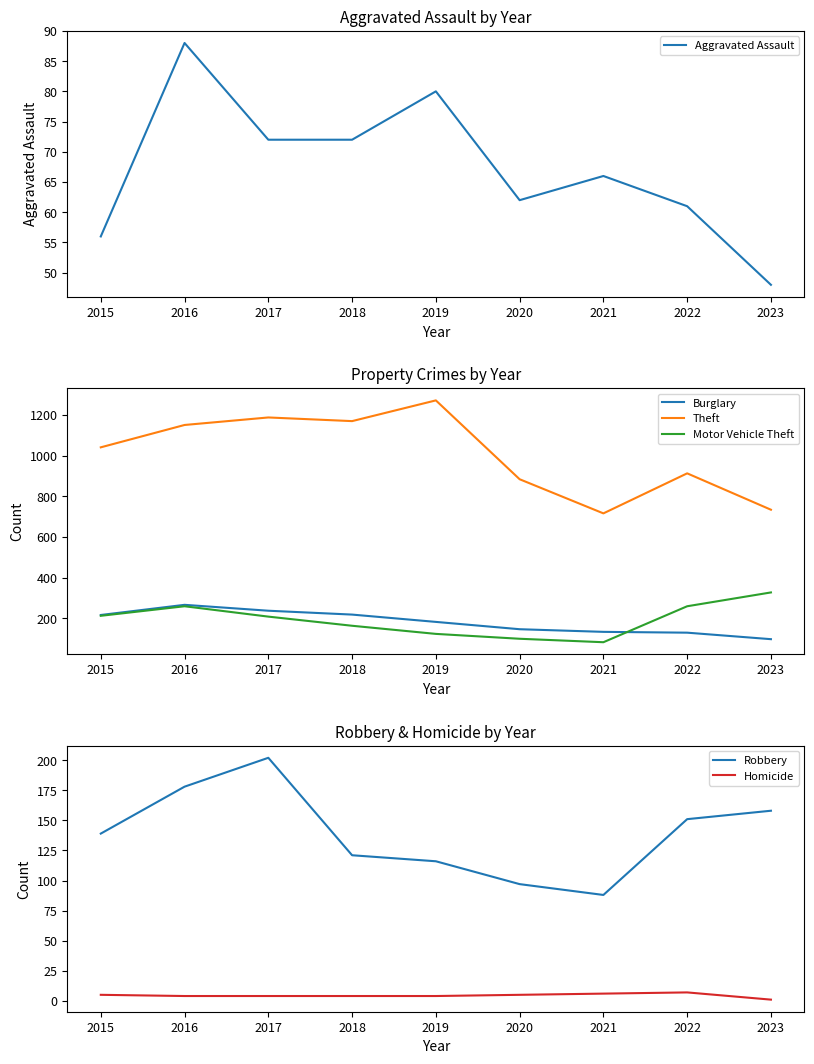

What is the difference between the Aggravated Assault values at 2018 and 2016?

16